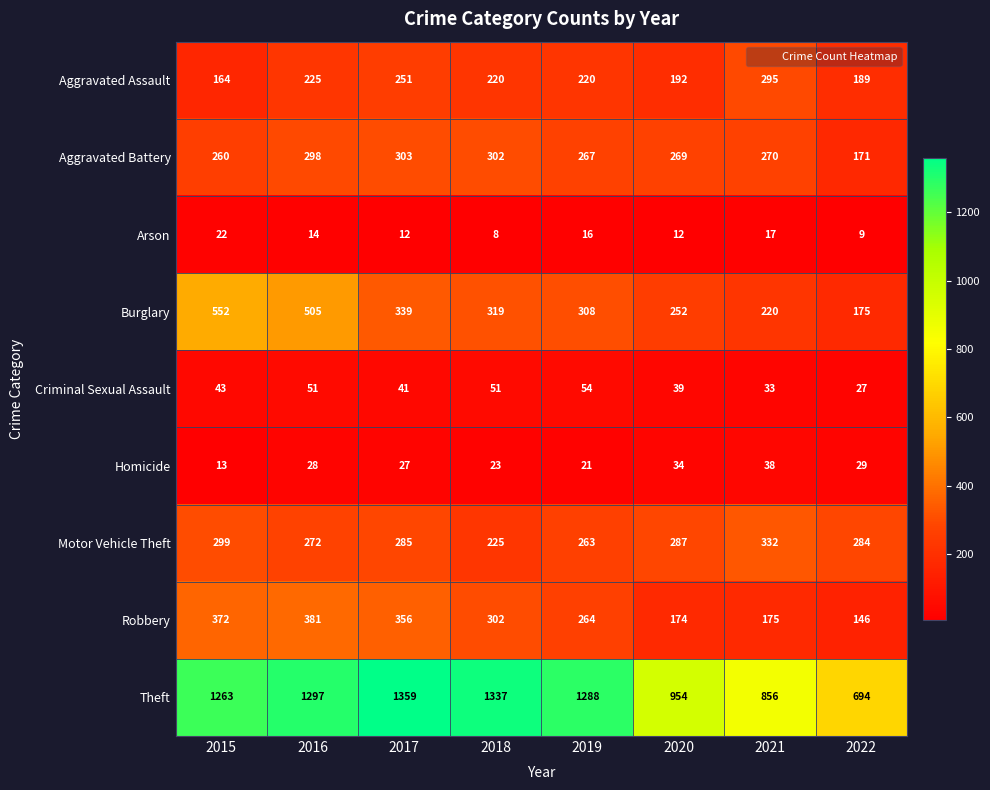

What is the sum of all Criminal Sexual Assault values?

339